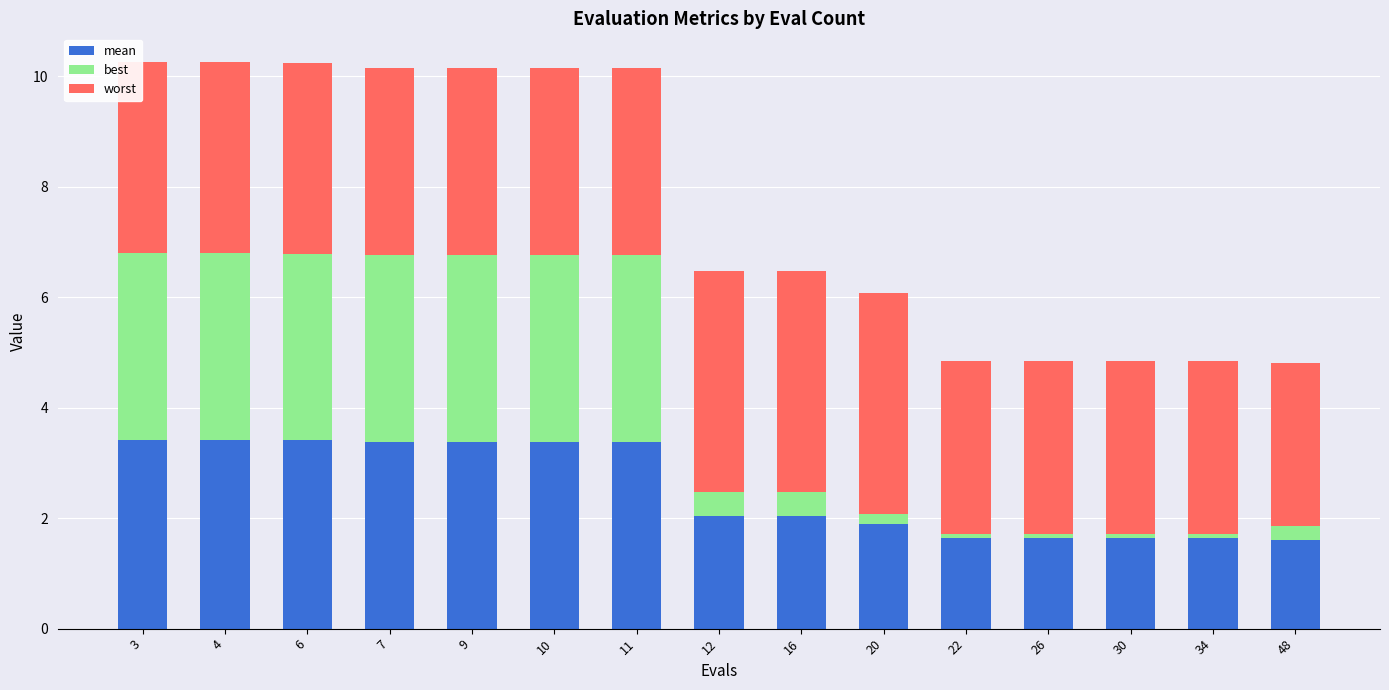

What is the difference between the maximum and minimum values in the mean series?

1.8